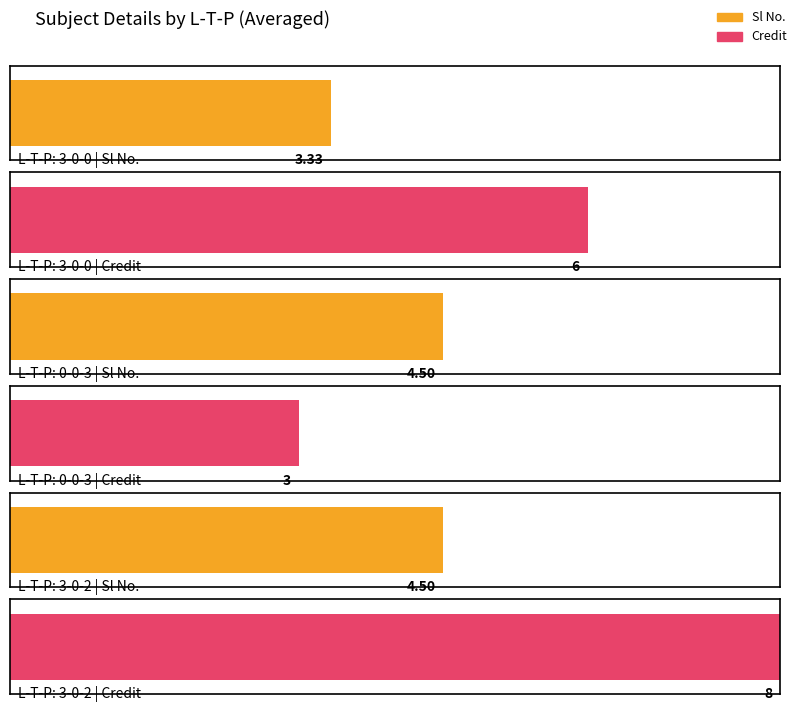

The value of Sl No. at 0-0-3 is 1. True or false?

False